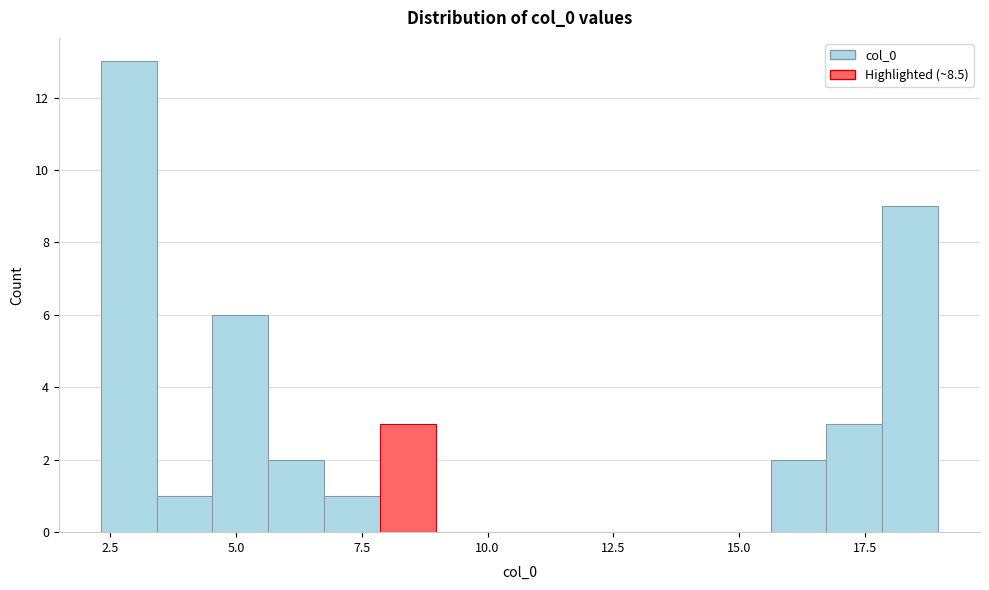

Read against the x-axis, roughly where is the centre of the tallest bar?

3.0